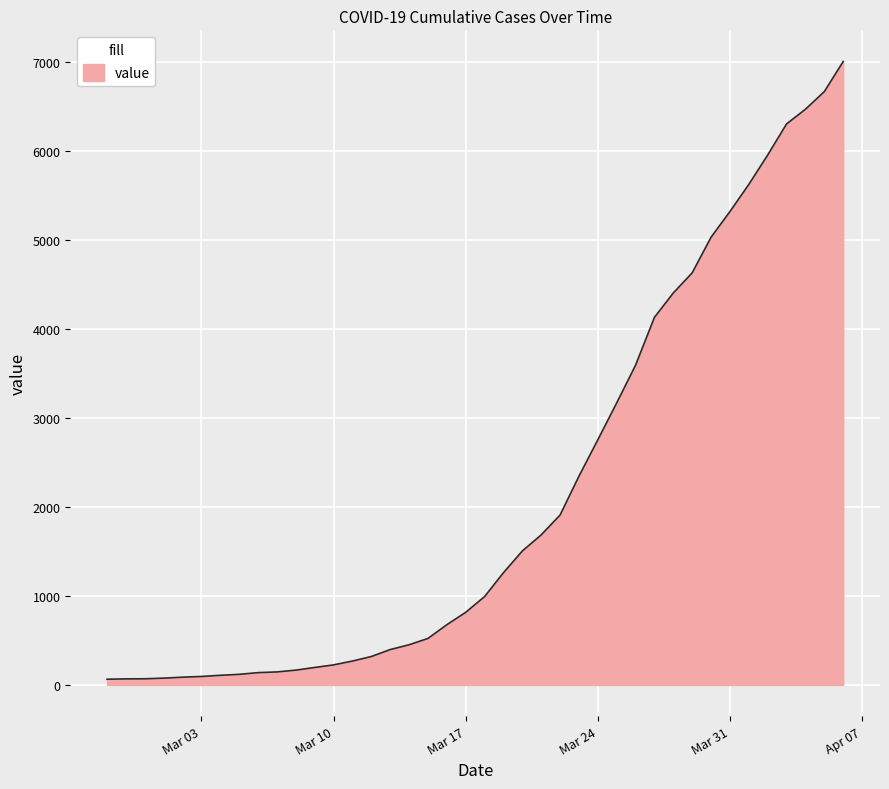

What is the maximum value shown in the chart?

7001